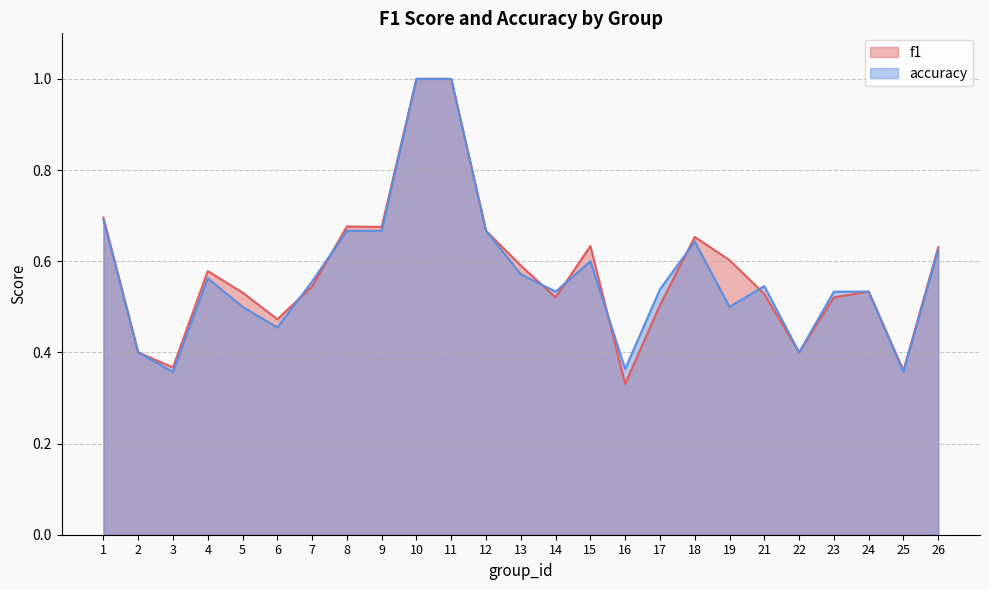

Reading left to right, list all the values displayed in this chart.

f1: 1=0.7	2=0.4	3=0.4	4=0.6	5=0.5	6=0.5	7=0.5	8=0.7	9=0.7	10=1.0	11=1.0	12=0.7	13=0.6	14=0.5	15=0.6	16=0.3	17=0.5	18=0.7	19=0.6	21=0.5	22=0.4	23=0.5	24=0.5	25=0.4	26=0.6
accuracy: 1=0.7	2=0.4	3=0.4	4=0.6	5=0.5	6=0.5	7=0.6	8=0.7	9=0.7	10=1.0	11=1.0	12=0.7	13=0.6	14=0.5	15=0.6	16=0.4	17=0.5	18=0.6	19=0.5	21=0.5	22=0.4	23=0.5	24=0.5	25=0.4	26=0.6